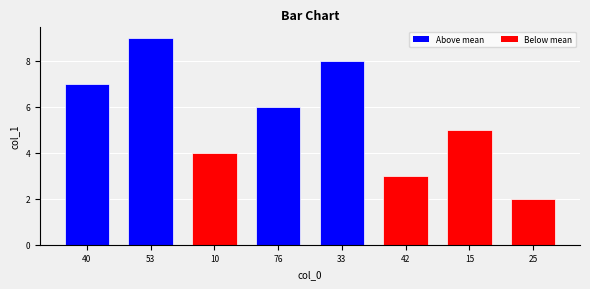

What position from the left is 40?

1